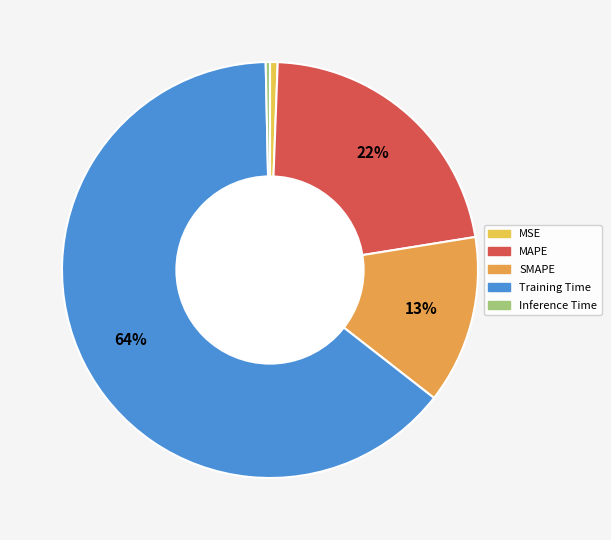

Which category has the smallest portion of the pie?

Inference Time